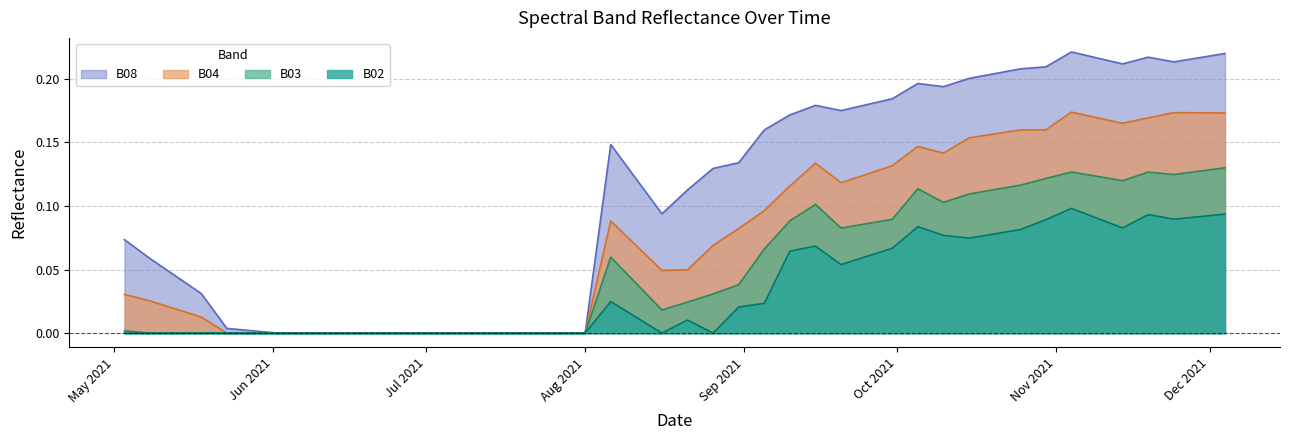

What are all the series names shown in the legend?

B08, B04, B03, B02